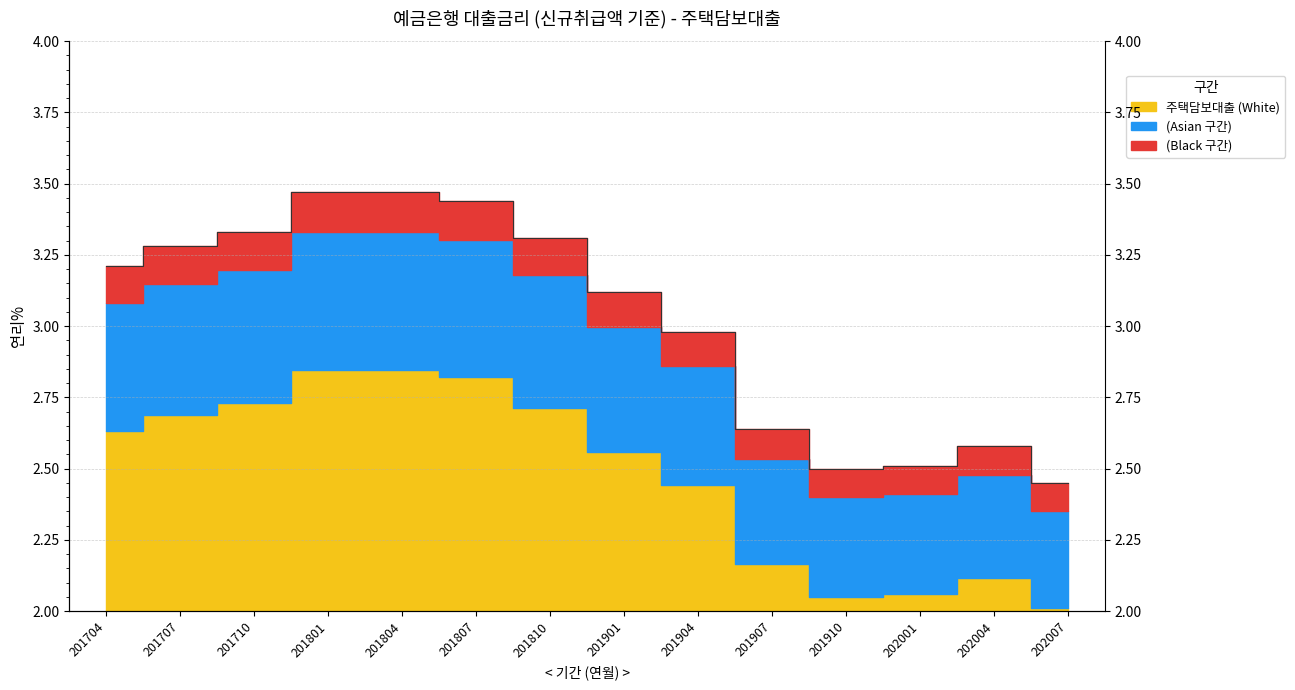

What is the difference between the values at 202004 and 202001?

0.1